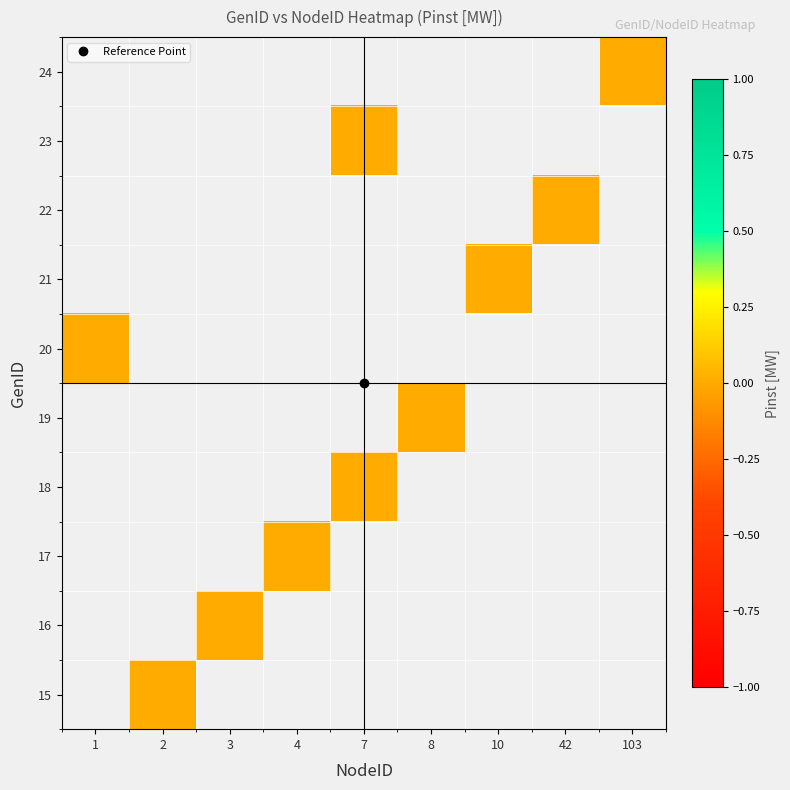

Is the value of 19 at 8 greater than the value of 20 at 42?

No